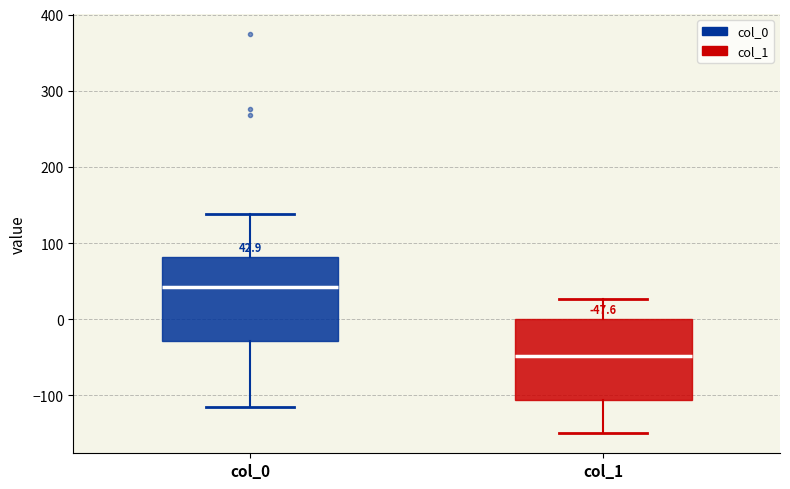

Which box's median line is the lowest?

col_1